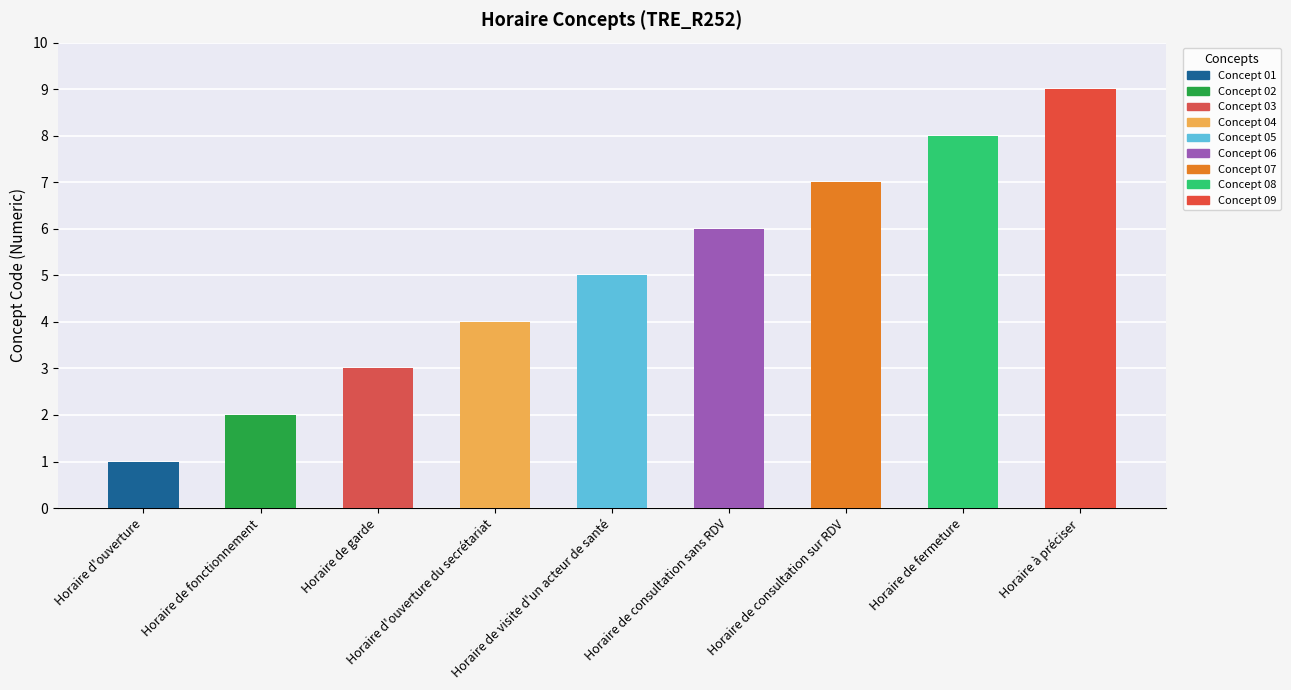

At which category does the chart reach its minimum across all series?

Horaire d'ouverture